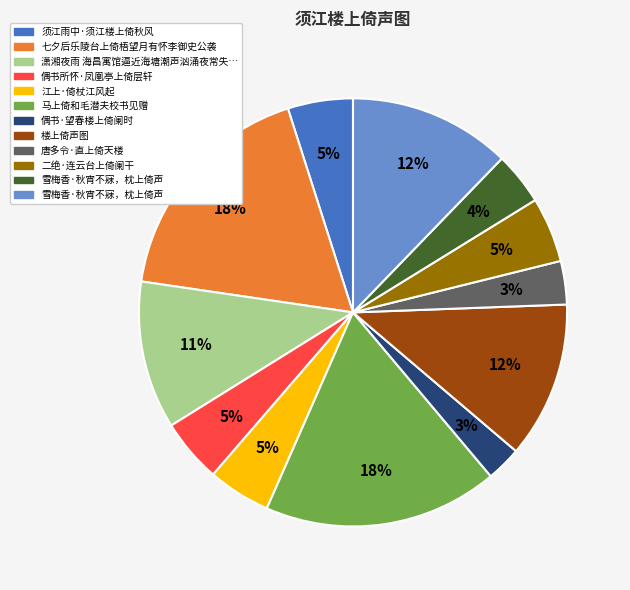

Does any single category account for the majority?

No